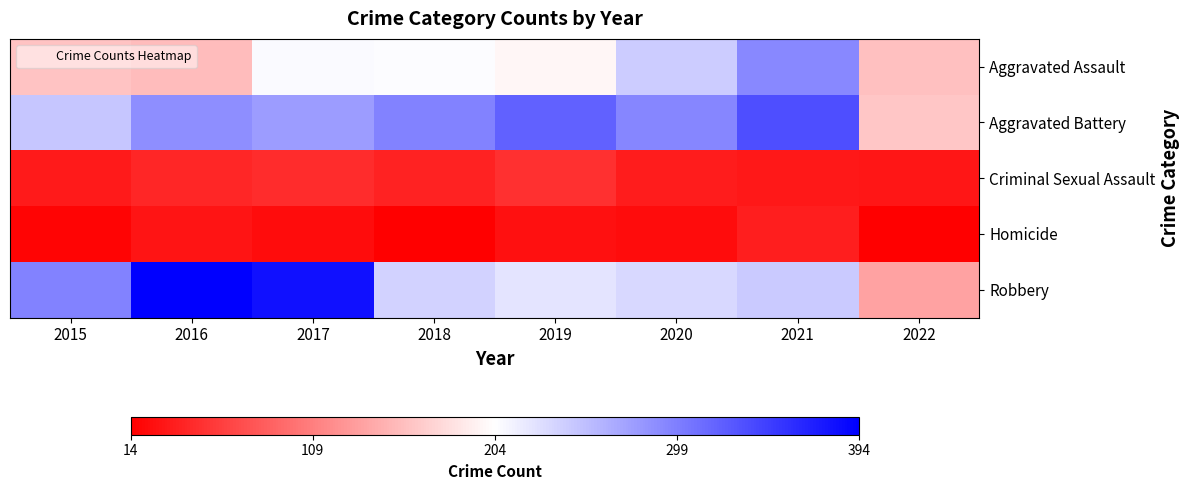

At which category is the sum across all series the highest?

2021